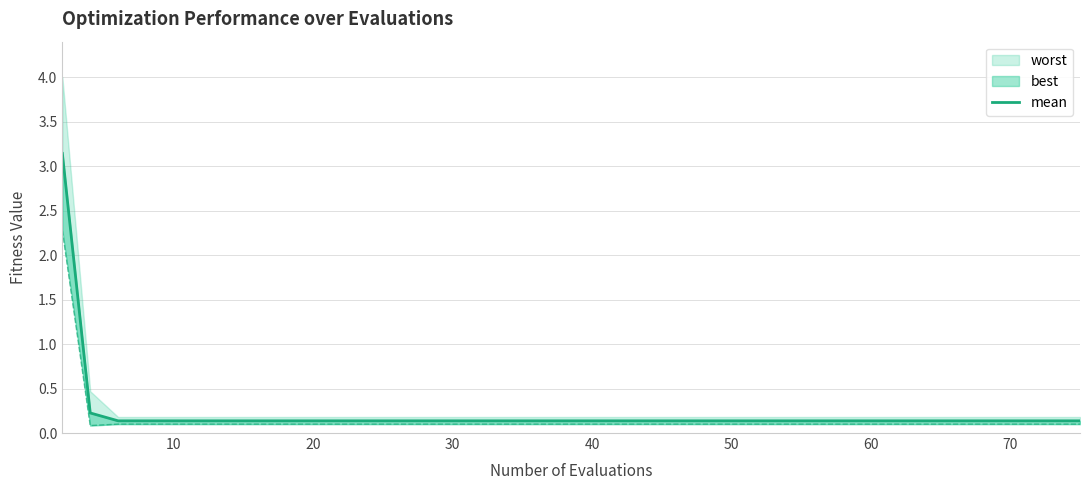

Reading right to left, list all the values displayed in this chart.

0.1	0.1	0.1	0.1	0.1	0.1	0.1	0.1	0.1	0.1	0.1	0.1	0.1	0.1	0.1	0.1	0.1	0.1	0.1	0.1	0.1	0.1	0.1	0.1	0.1	0.1	0.1	0.1	0.1	0.1	0.1	0.1	0.1	0.1	0.1	0.1	0.1	0.1	0.2	3.1